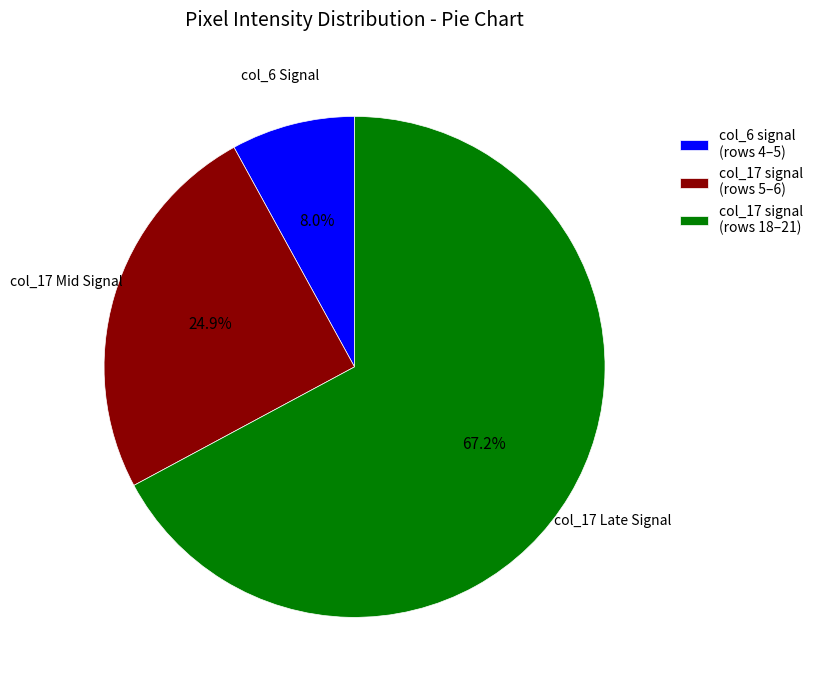

To the nearest percent, what is the average slice percentage?

33%